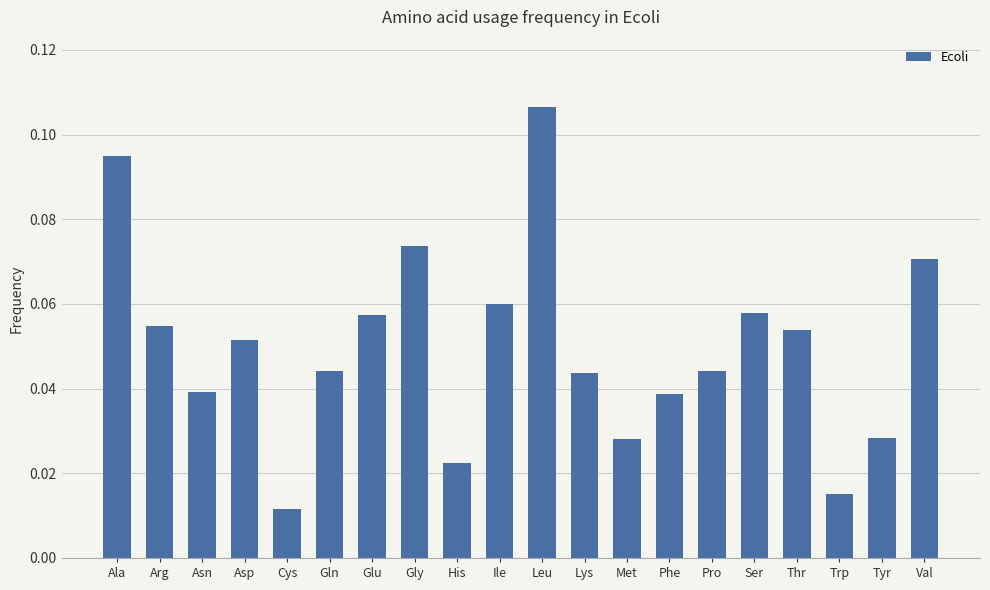

Where is the data nearest to the value 0?

Cys